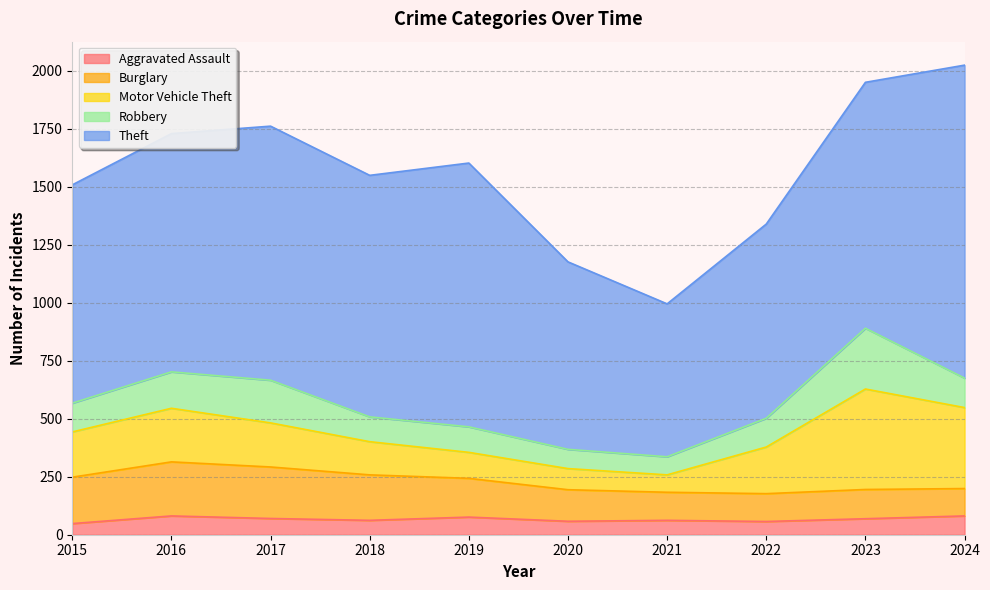

What is the value of the Aggravated Assault point at the 9th from the left?

69